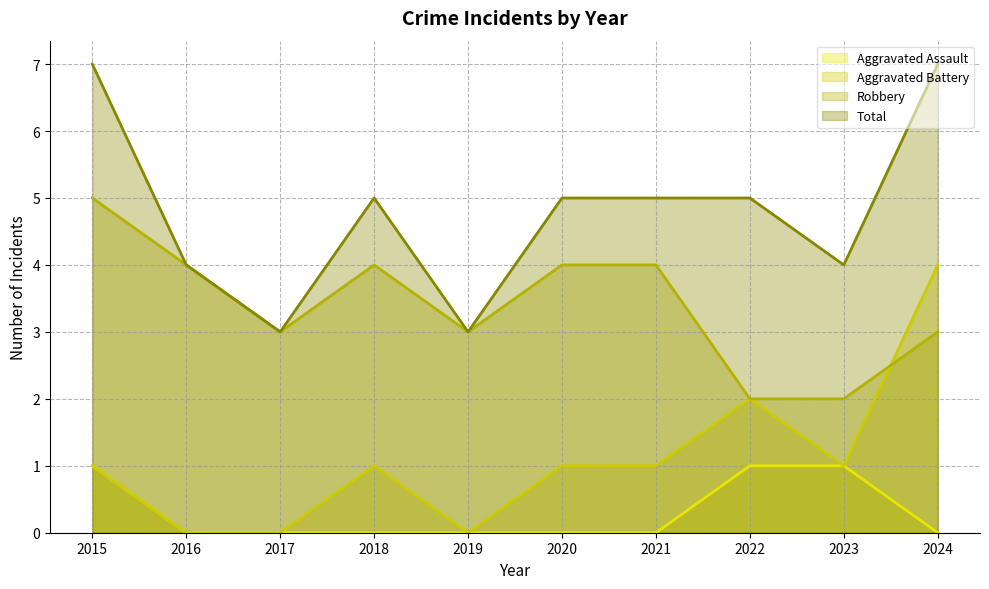

How many values in Aggravated Assault are above zero?

3